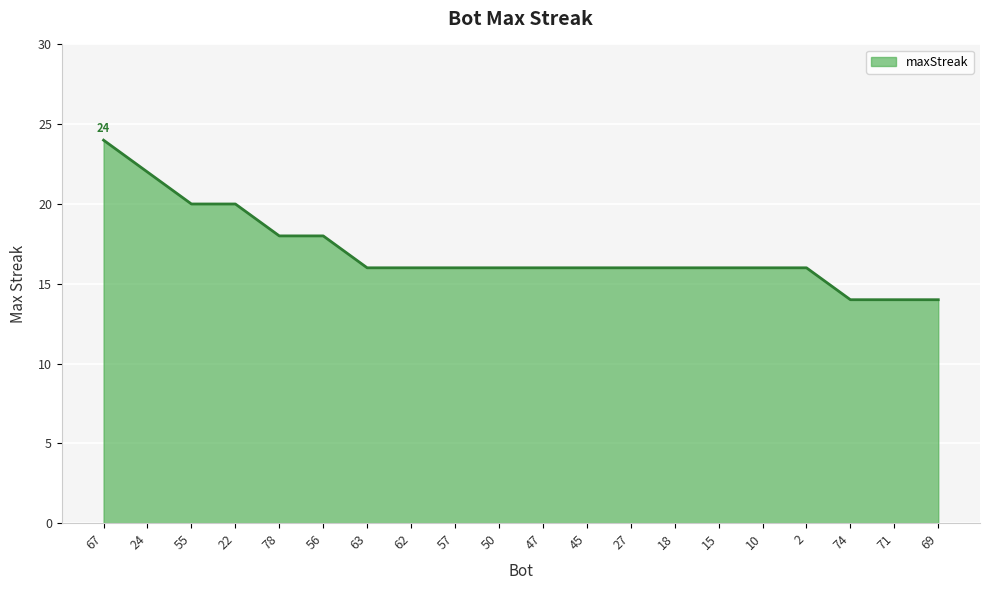

What position from the left is 15?

15